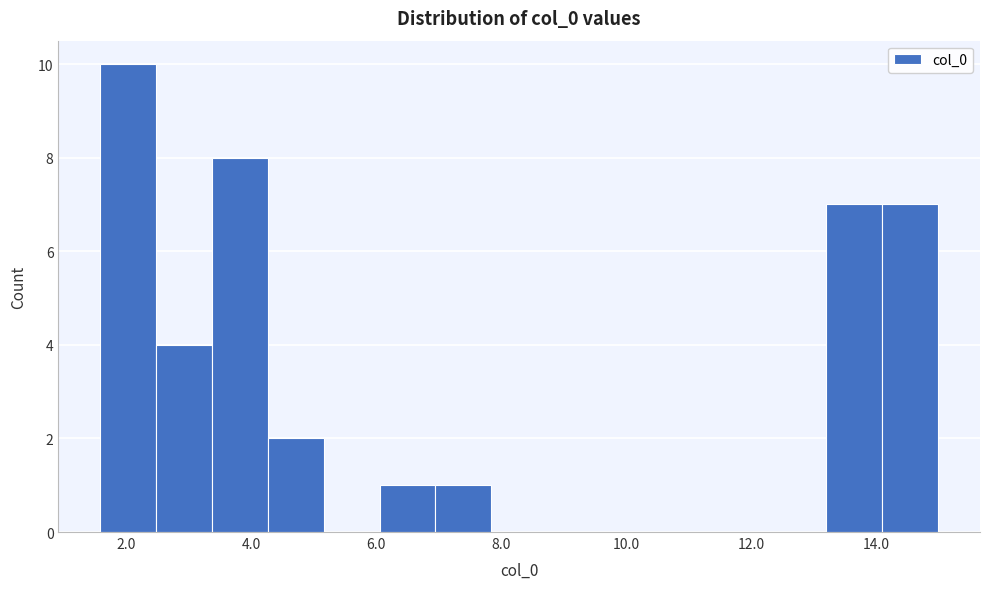

What is the height of the bar covering 14.0 to 15.0 on the x-axis? Neither the bar edges nor the heights are printed on the chart, so give them approximately, as read against the axes.

7